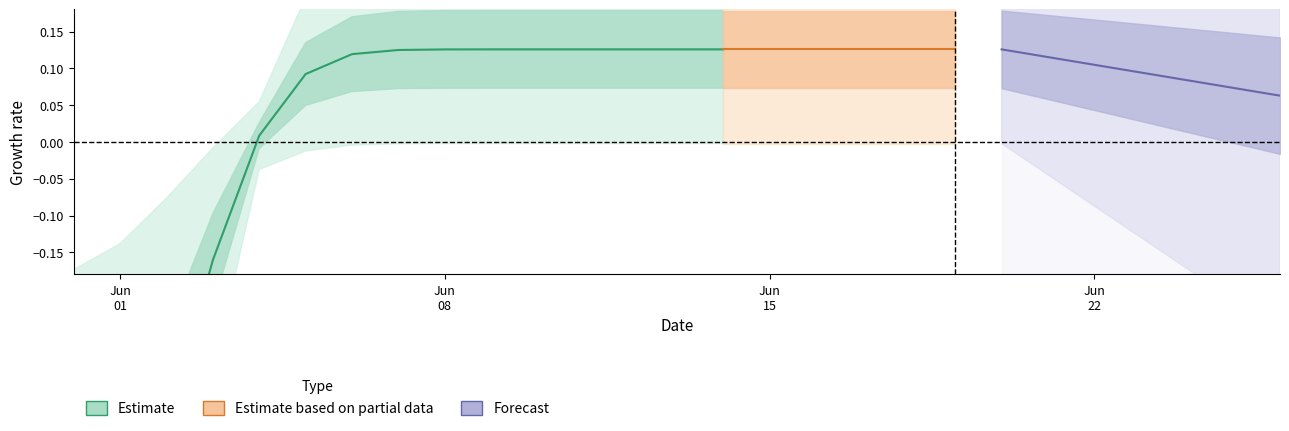

What is the greatest value displayed?

0.1